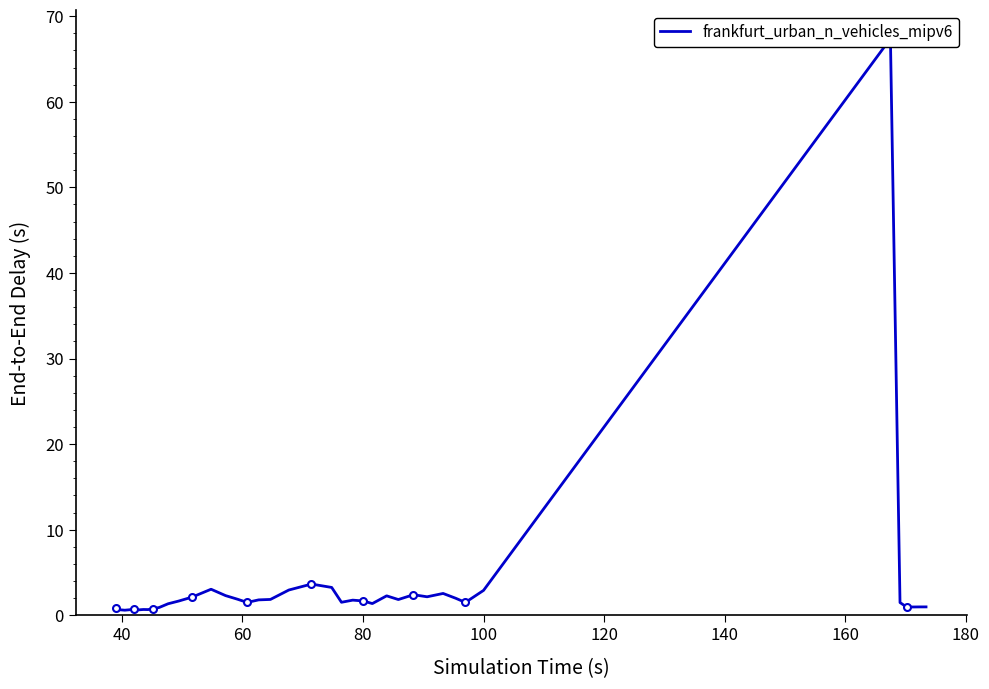

How many lines are shown in the chart?

1